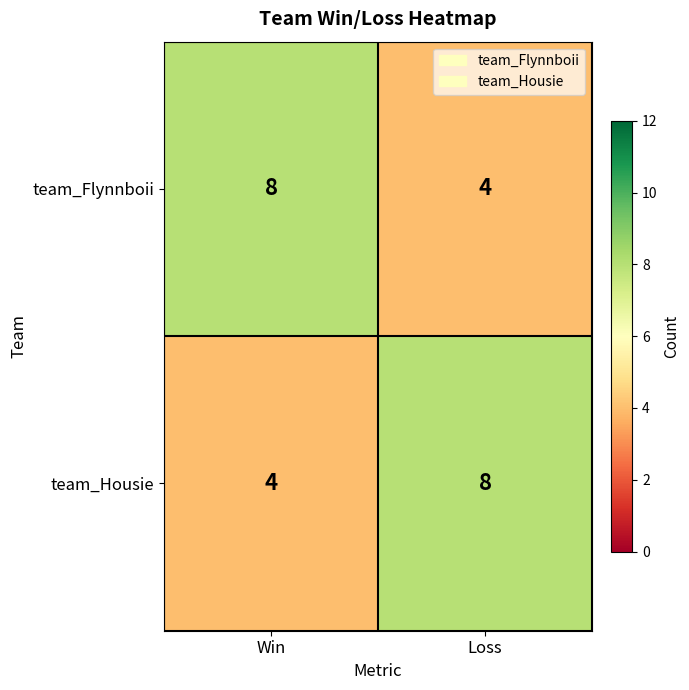

What is the average value of the team_Housie series?

6